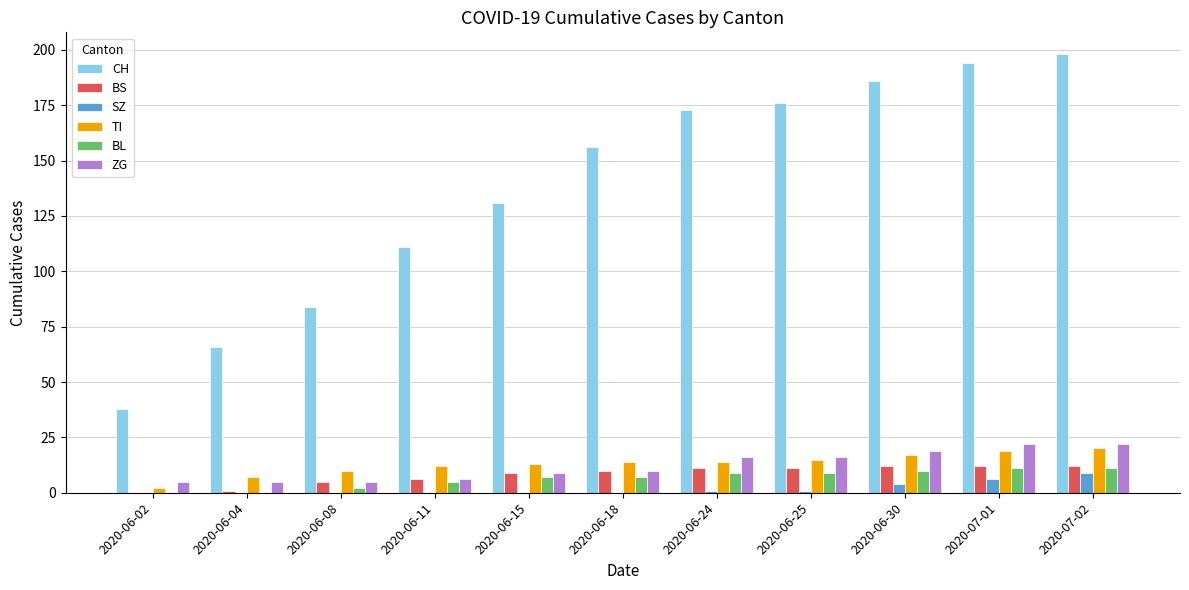

Reading left to right, transcribe all the data shown in this chart.

CH: 38	66	84	111	131	156	173	176	186	194	198
BS: 0	1	5	6	9	10	11	11	12	12	12
SZ: 0	0	0	0	0	0	1	1	4	6	9
TI: 2	7	10	12	13	14	14	15	17	19	20
BL: 0	0	2	5	7	7	9	9	10	11	11
ZG: 5	5	5	6	9	10	16	16	19	22	22